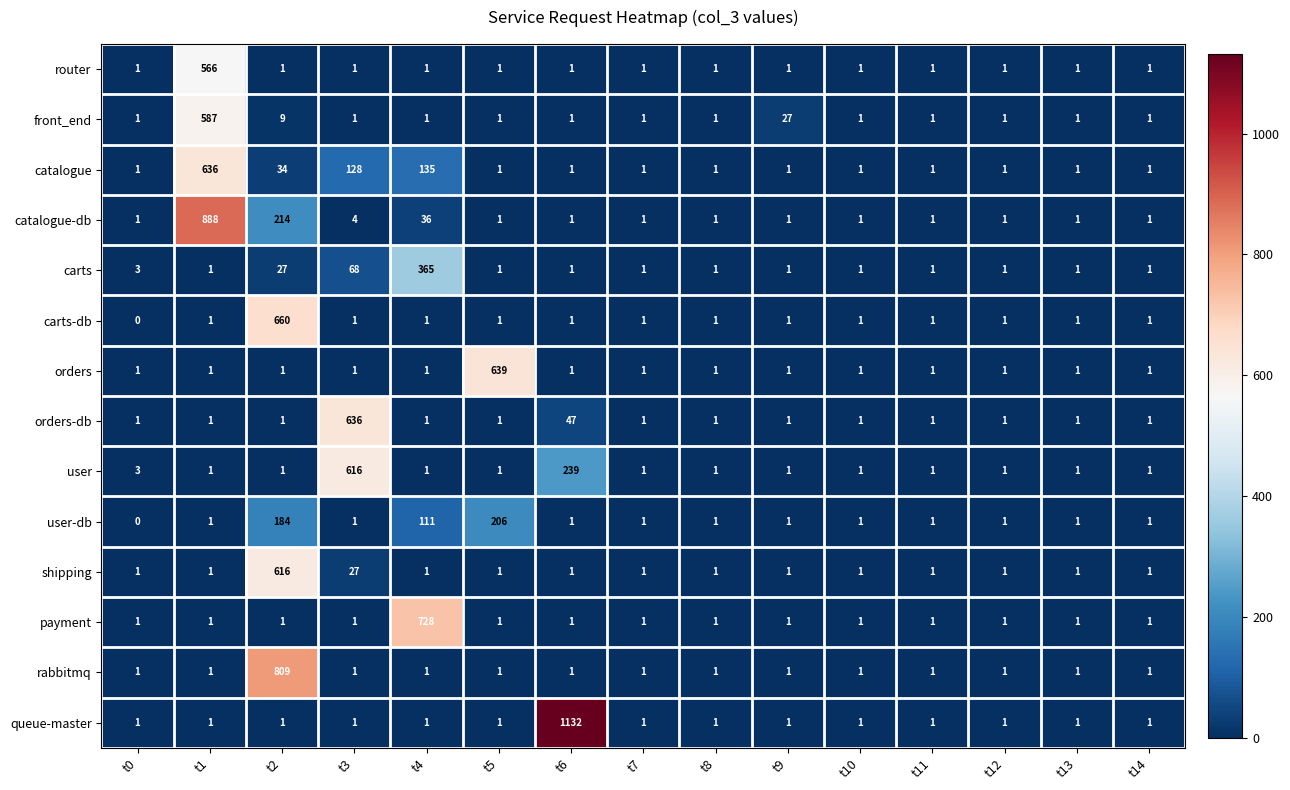

The catalogue-db series shows 36 at t4. True or false?

True